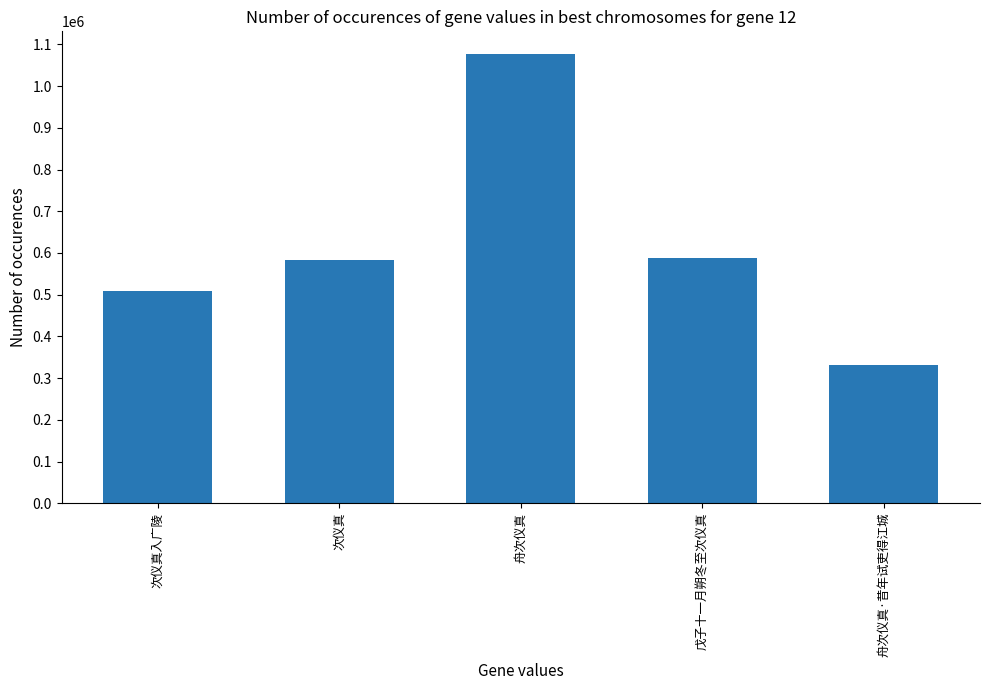

What is the label of the 1st bar from the right?

舟次仪真·昔年试吏得江城